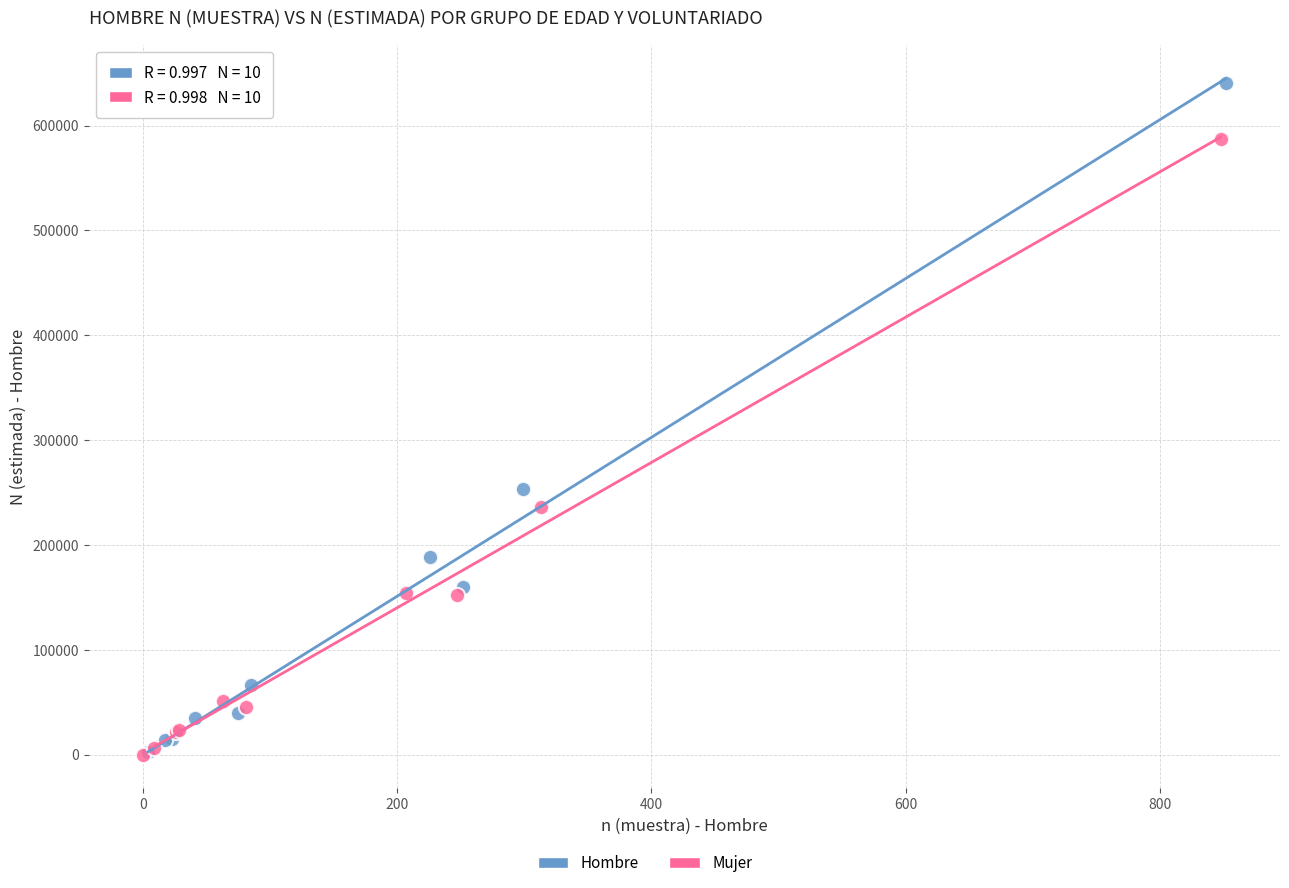

Which series has the widest spread of Y values?

Hombre